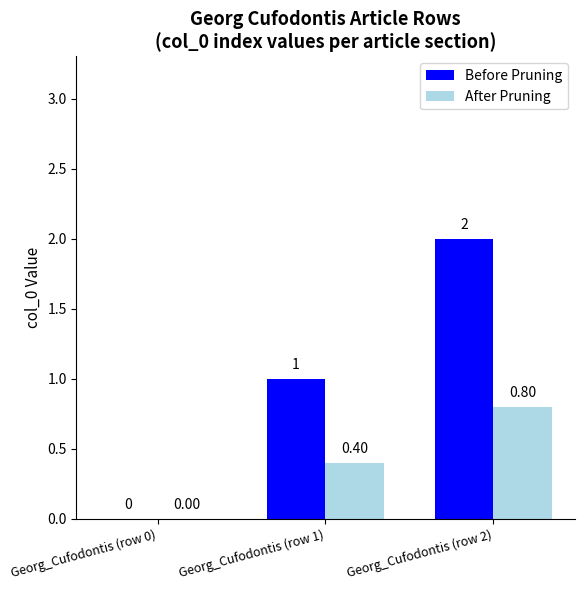

Does the chart contain stacked bars?

No